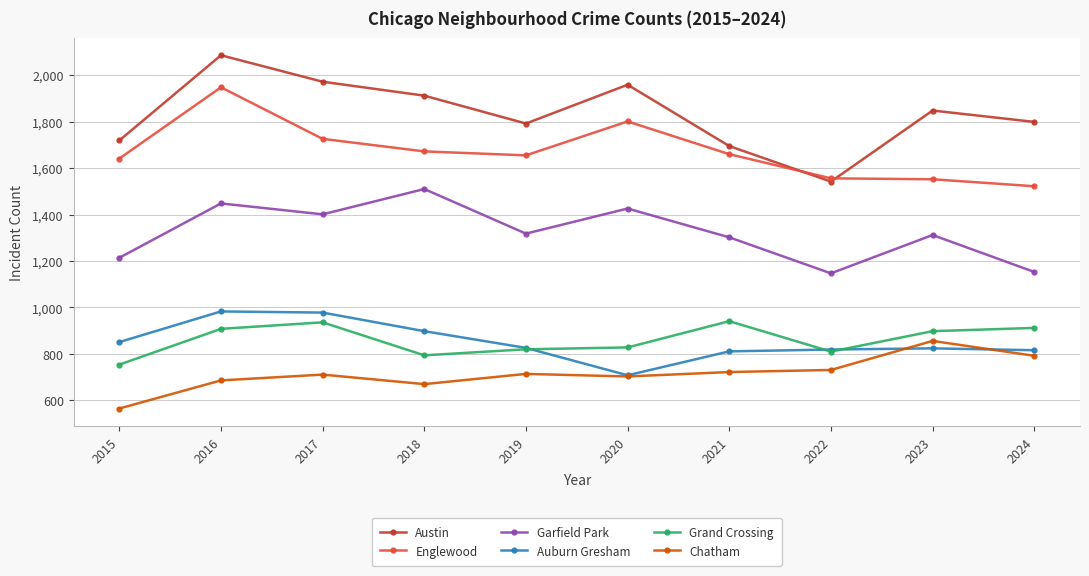

What is the total value across all series at 2020?

7425